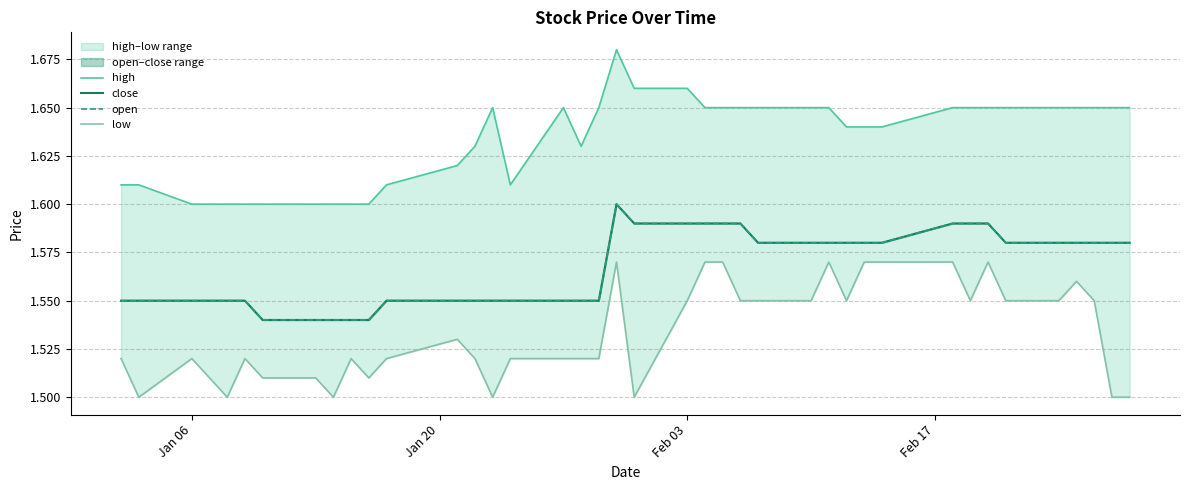

True or false: high and close cross at least once.

False